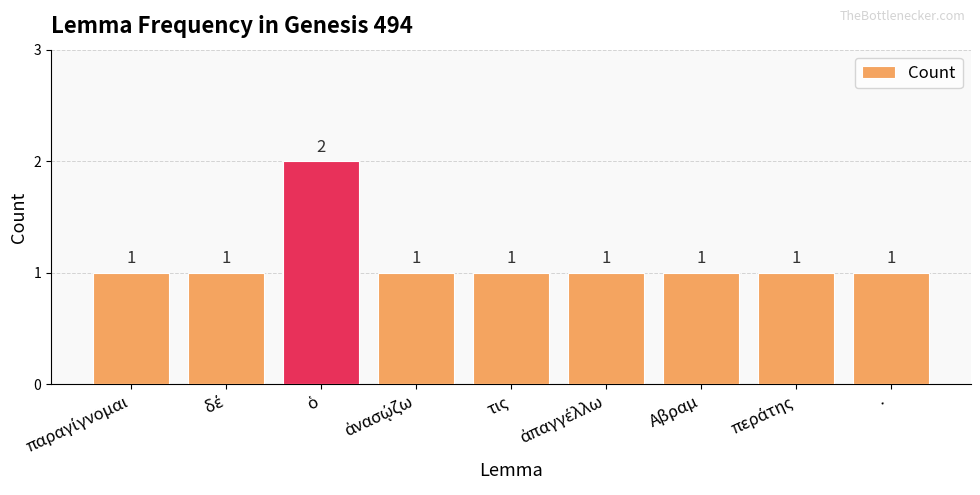

What is the value of the 5th bar from the left?

1